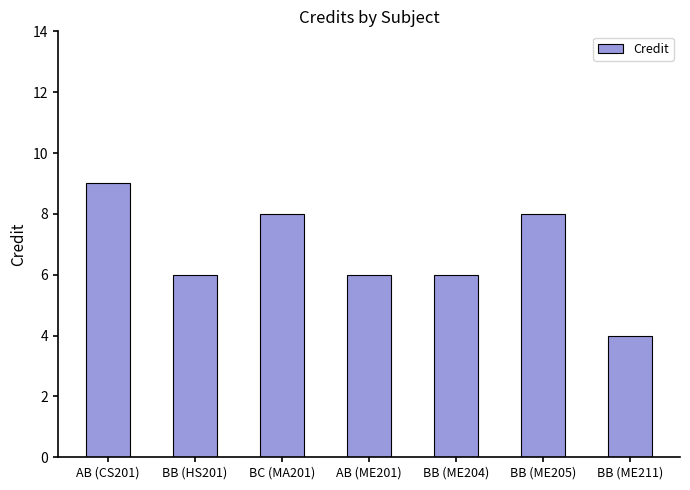

What value does the data have at AB (ME201)?

6